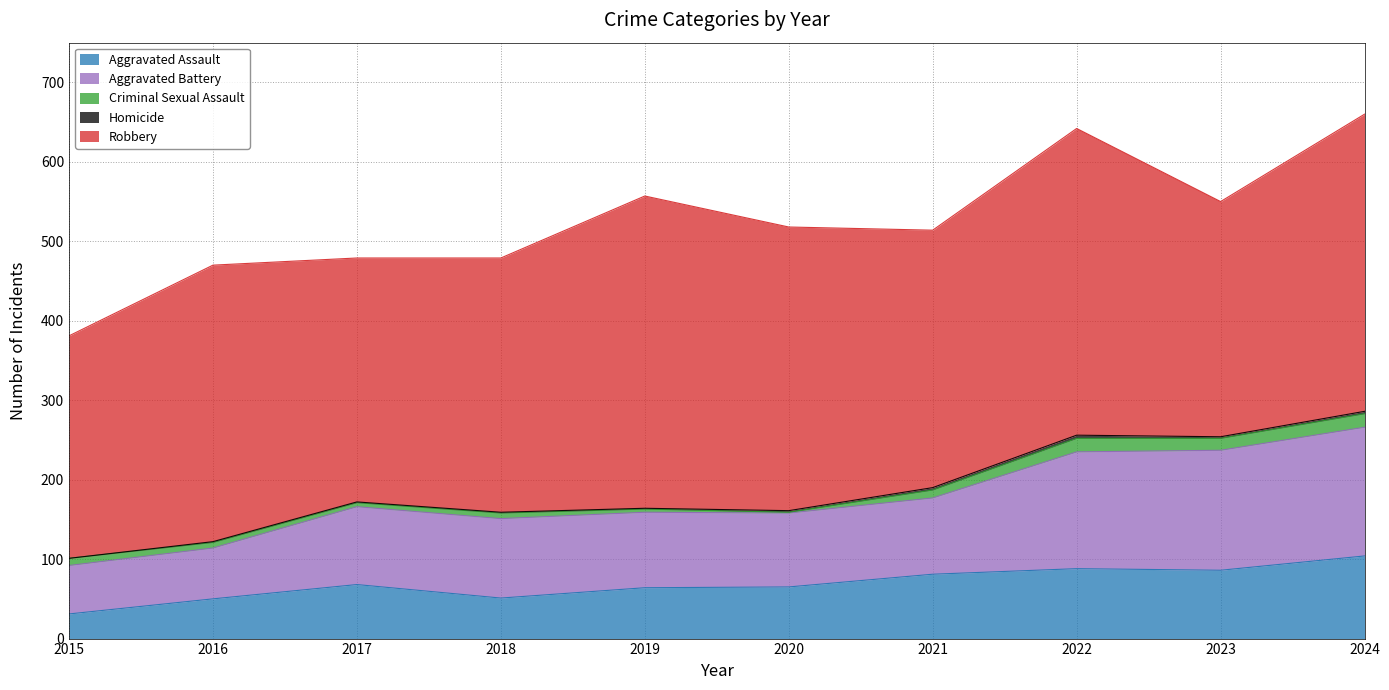

What is the difference between the maximum and minimum values in the Criminal Sexual Assault series?

16